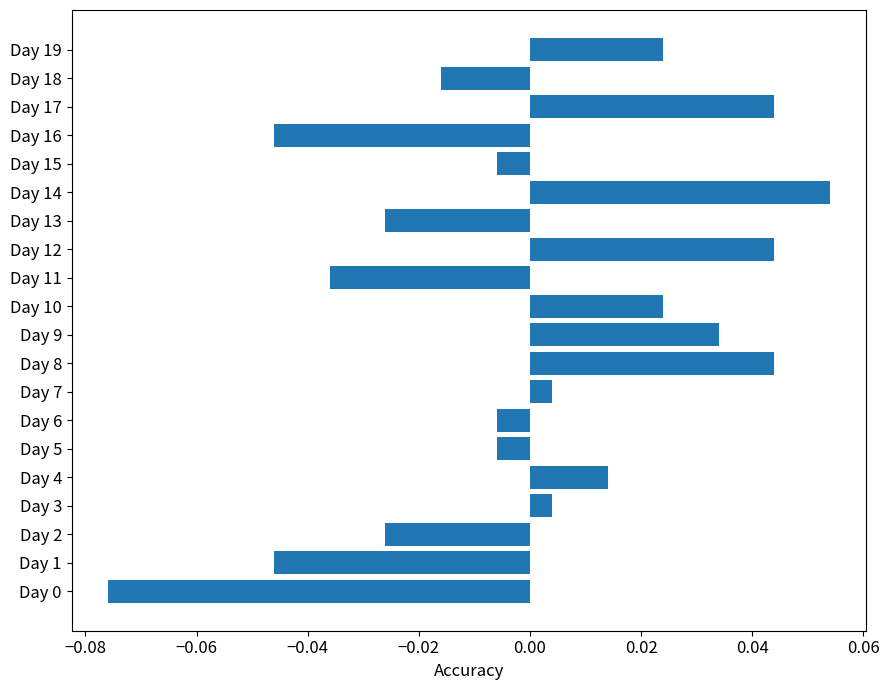

Between Day 18 and Day 10, which is larger?

Day 10